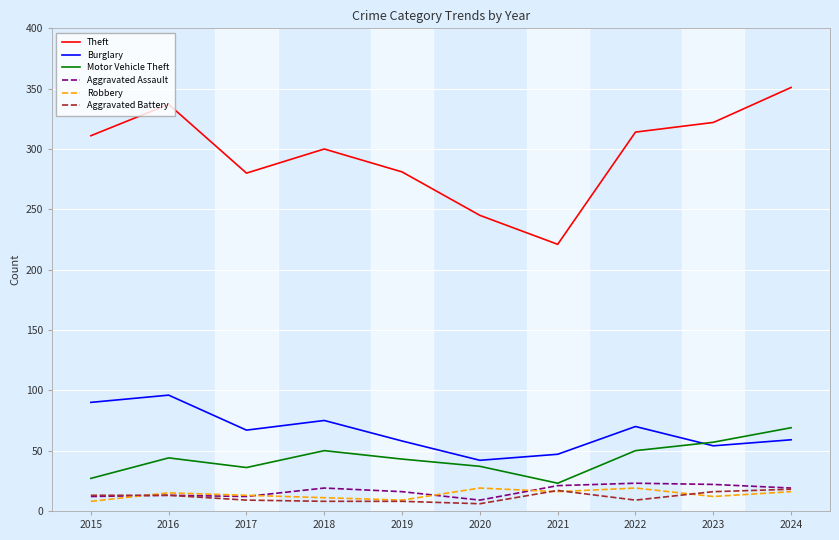

True or false: Burglary and Motor Vehicle Theft cross at least once.

True